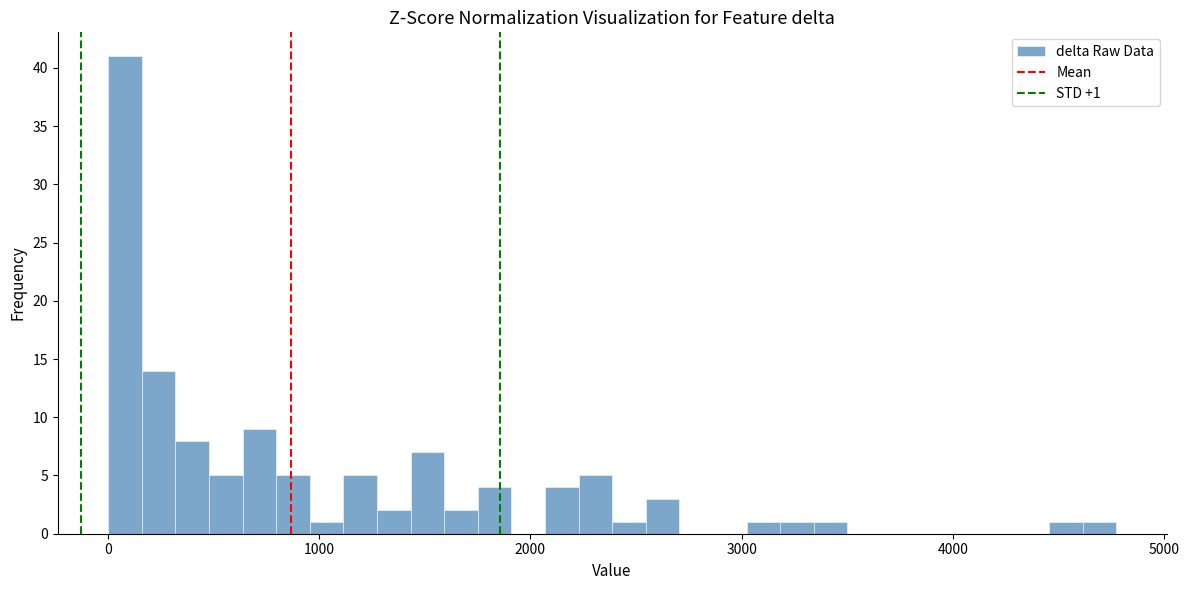

Around what value on the x-axis is the tallest bar? Give the approximate position of its centre, as read against the axis.

100